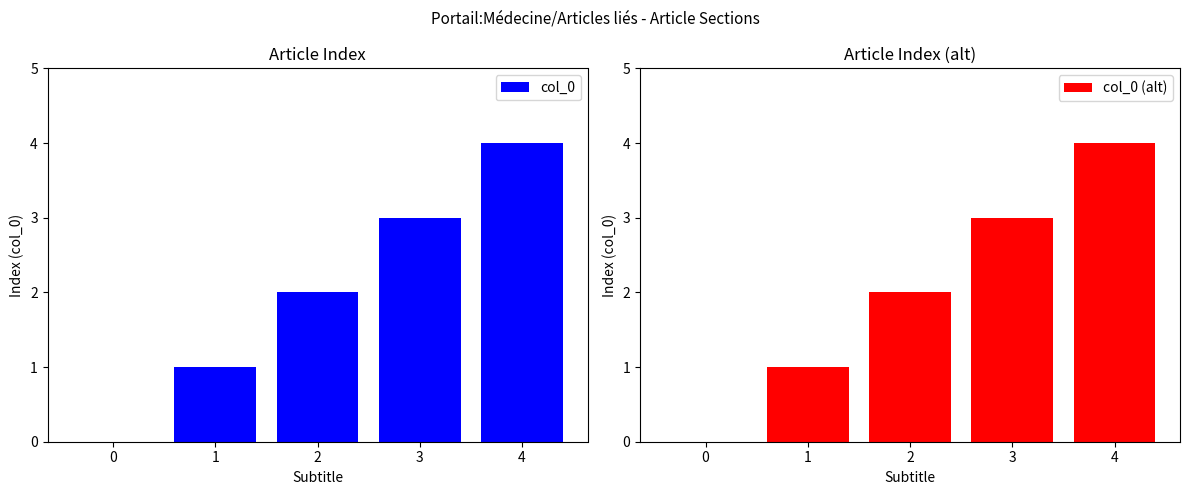

What is the difference between the second highest and second lowest values in the col_0 (alt) series?

2